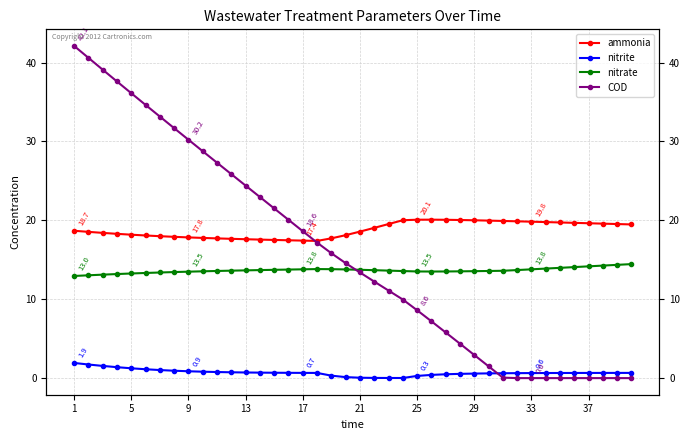

How many times do ammonia and COD cross each other?

1